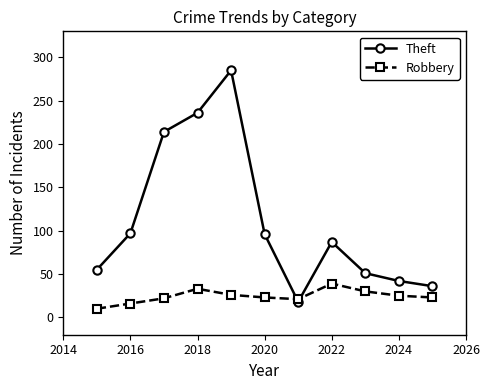

What is the average value of the Theft series?

111